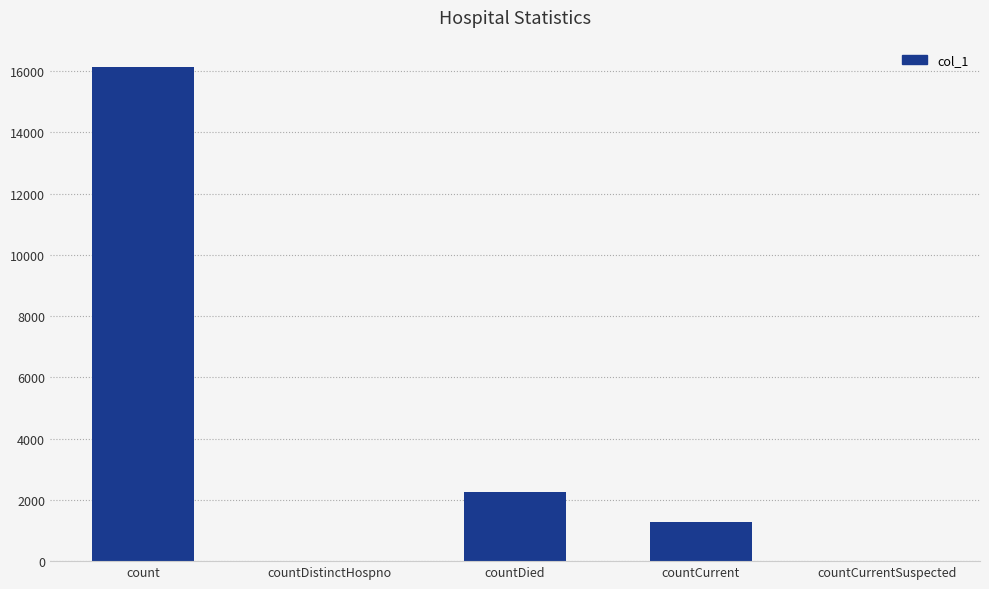

What is the ratio of the value at countCurrent to the value at countDied?

0.6